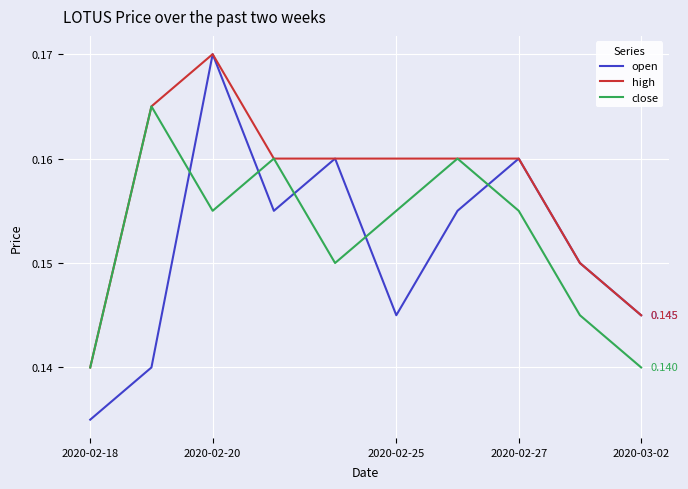

Which series has the largest range (max minus min)?

open